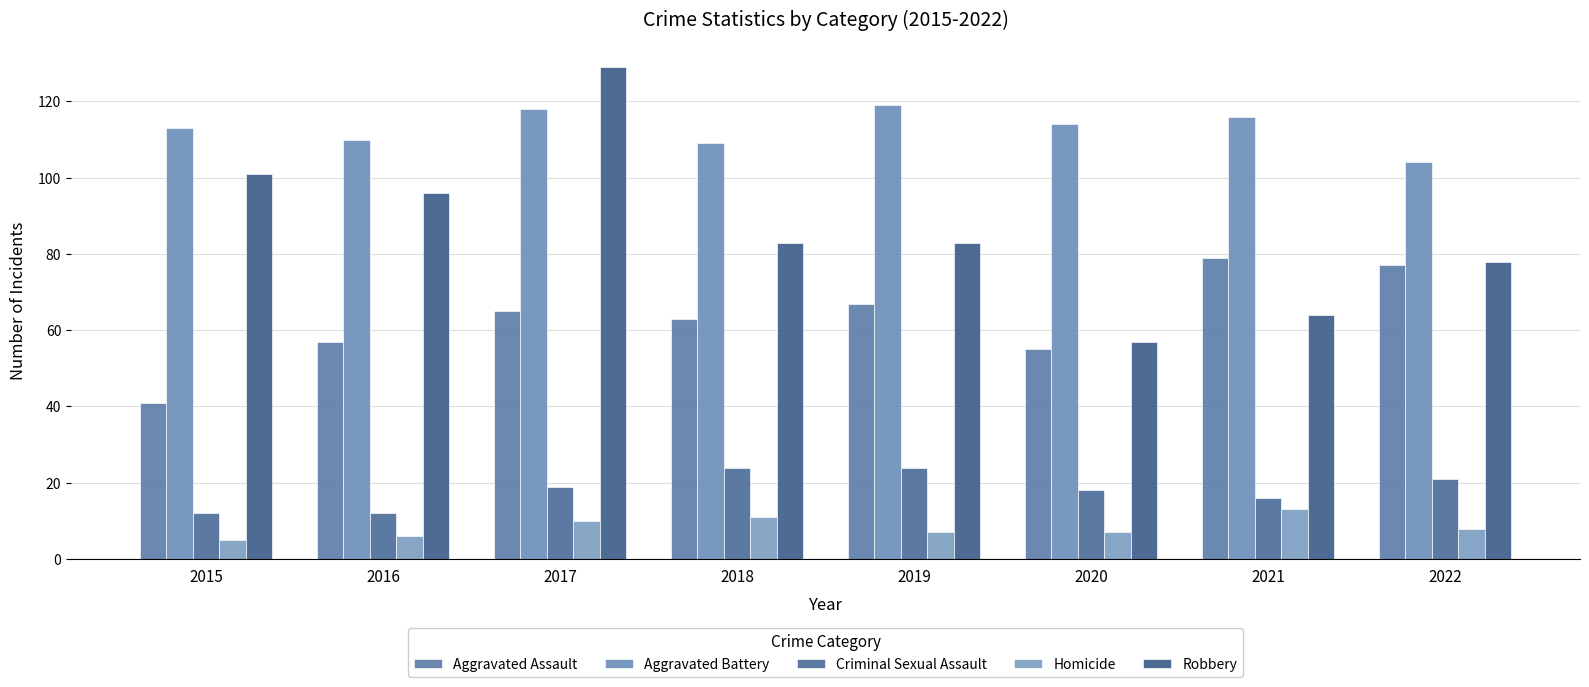

How many groups of bars are there?

8